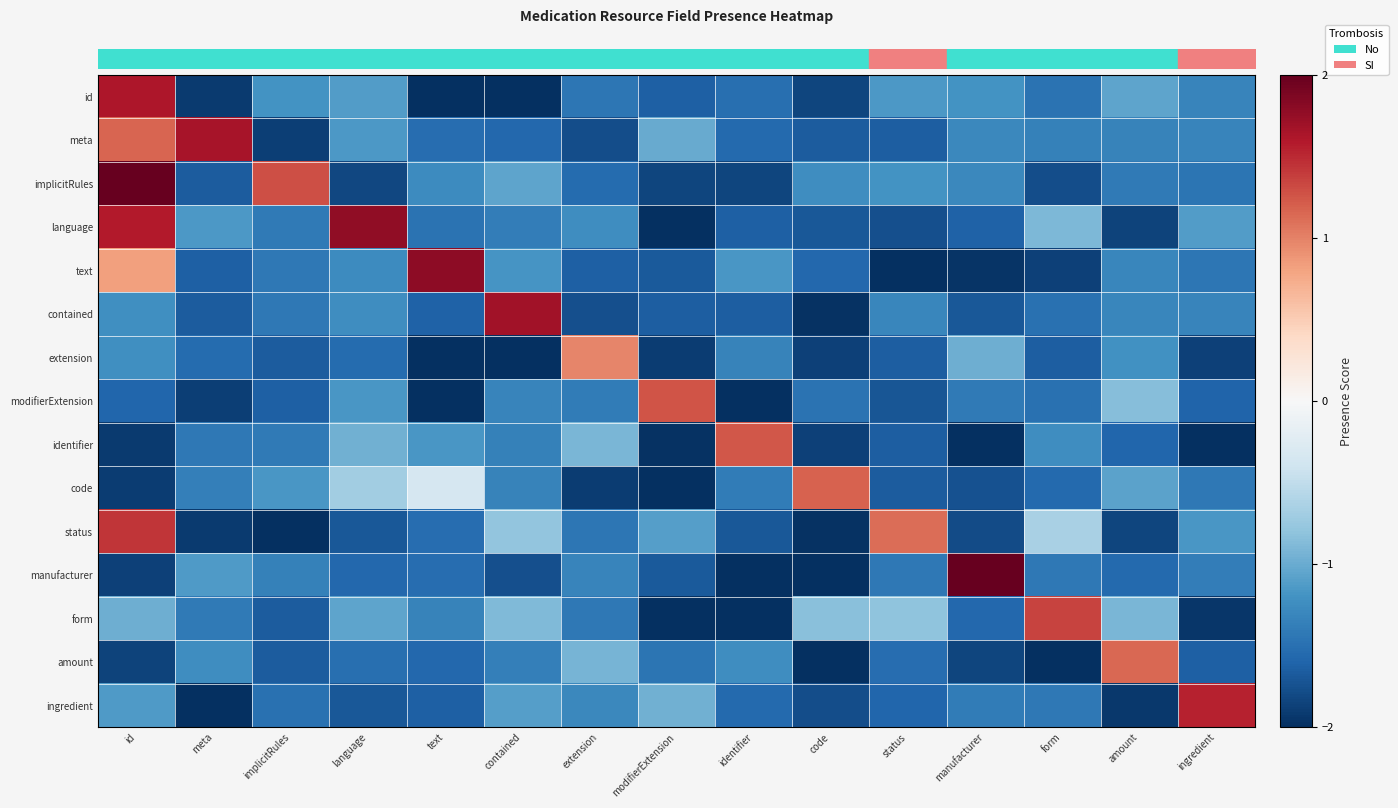

Reading left to right, list all the values displayed in this chart.

row_0: id=1.6	meta=-1.9	implicitRules=-1.2	language=-1.1	text=-2.0	contained=-2.0	extension=-1.4	modifierExtension=-1.6	identifier=-1.5	code=-1.8	status=-1.1	manufacturer=-1.2	form=-1.5	amount=-1.0	ingredient=-1.3
row_1: id=1.2	meta=1.6	implicitRules=-1.9	language=-1.1	text=-1.5	contained=-1.6	extension=-1.8	modifierExtension=-1.0	identifier=-1.6	code=-1.7	status=-1.6	manufacturer=-1.3	form=-1.4	amount=-1.3	ingredient=-1.3
row_2: id=2.0	meta=-1.7	implicitRules=1.3	language=-1.8	text=-1.3	contained=-1.0	extension=-1.5	modifierExtension=-1.8	identifier=-1.8	code=-1.2	status=-1.2	manufacturer=-1.3	form=-1.8	amount=-1.4	ingredient=-1.5
row_3: id=1.6	meta=-1.2	implicitRules=-1.4	language=1.8	text=-1.5	contained=-1.4	extension=-1.2	modifierExtension=-2.0	identifier=-1.6	code=-1.7	status=-1.8	manufacturer=-1.6	form=-0.9	amount=-1.8	ingredient=-1.1
row_4: id=0.8	meta=-1.6	implicitRules=-1.4	language=-1.3	text=1.8	contained=-1.2	extension=-1.6	modifierExtension=-1.7	identifier=-1.2	code=-1.6	status=-2.0	manufacturer=-2.0	form=-1.9	amount=-1.3	ingredient=-1.4
row_5: id=-1.2	meta=-1.7	implicitRules=-1.4	language=-1.2	text=-1.6	contained=1.7	extension=-1.8	modifierExtension=-1.6	identifier=-1.7	code=-2.0	status=-1.3	manufacturer=-1.7	form=-1.5	amount=-1.3	ingredient=-1.3
row_6: id=-1.2	meta=-1.5	implicitRules=-1.7	language=-1.5	text=-2.0	contained=-2.0	extension=1.0	modifierExtension=-1.9	identifier=-1.3	code=-1.9	status=-1.7	manufacturer=-1.0	form=-1.6	amount=-1.2	ingredient=-1.9
row_7: id=-1.6	meta=-1.9	implicitRules=-1.6	language=-1.2	text=-2.0	contained=-1.3	extension=-1.4	modifierExtension=1.3	identifier=-2.0	code=-1.5	status=-1.7	manufacturer=-1.4	form=-1.5	amount=-0.9	ingredient=-1.6
row_8: id=-1.9	meta=-1.4	implicitRules=-1.4	language=-1.0	text=-1.2	contained=-1.4	extension=-0.9	modifierExtension=-2.0	identifier=1.2	code=-1.9	status=-1.7	manufacturer=-2.0	form=-1.2	amount=-1.6	ingredient=-2.0
row_9: id=-1.9	meta=-1.4	implicitRules=-1.2	language=-0.7	text=-0.3	contained=-1.3	extension=-1.9	modifierExtension=-2.0	identifier=-1.4	code=1.2	status=-1.7	manufacturer=-1.7	form=-1.6	amount=-1.1	ingredient=-1.4
row_10: id=1.4	meta=-1.9	implicitRules=-2.0	language=-1.7	text=-1.5	contained=-0.8	extension=-1.4	modifierExtension=-1.1	identifier=-1.7	code=-2.0	status=1.1	manufacturer=-1.8	form=-0.6	amount=-1.8	ingredient=-1.2
row_11: id=-1.9	meta=-1.1	implicitRules=-1.3	language=-1.6	text=-1.5	contained=-1.8	extension=-1.3	modifierExtension=-1.7	identifier=-2.0	code=-2.0	status=-1.4	manufacturer=2.0	form=-1.4	amount=-1.5	ingredient=-1.4
row_12: id=-1.0	meta=-1.4	implicitRules=-1.7	language=-1.1	text=-1.3	contained=-0.9	extension=-1.4	modifierExtension=-2.0	identifier=-2.0	code=-0.8	status=-0.8	manufacturer=-1.6	form=1.3	amount=-0.9	ingredient=-1.9
row_13: id=-1.9	meta=-1.2	implicitRules=-1.7	language=-1.5	text=-1.6	contained=-1.4	extension=-0.9	modifierExtension=-1.5	identifier=-1.2	code=-2.0	status=-1.5	manufacturer=-1.8	form=-2.0	amount=1.1	ingredient=-1.6
row_14: id=-1.1	meta=-2.0	implicitRules=-1.5	language=-1.7	text=-1.6	contained=-1.1	extension=-1.3	modifierExtension=-1.0	identifier=-1.6	code=-1.8	status=-1.6	manufacturer=-1.4	form=-1.4	amount=-1.9	ingredient=1.5